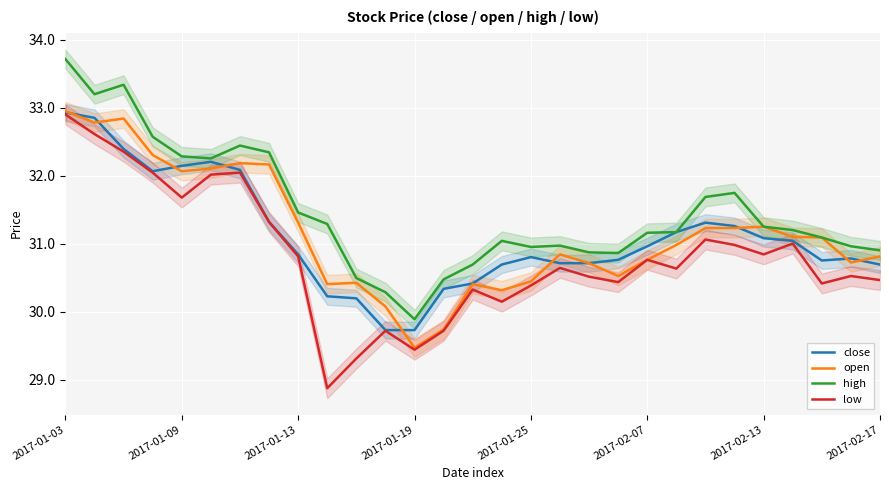

Where does the close series first go above 30?

2017-01-03